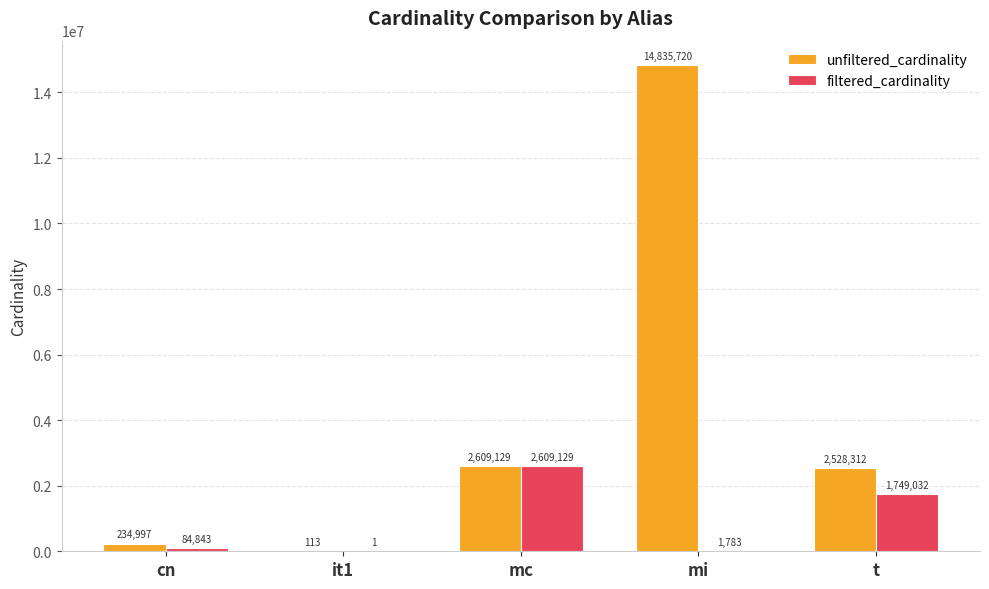

What is the highest value of the filtered_cardinality series?

2609129